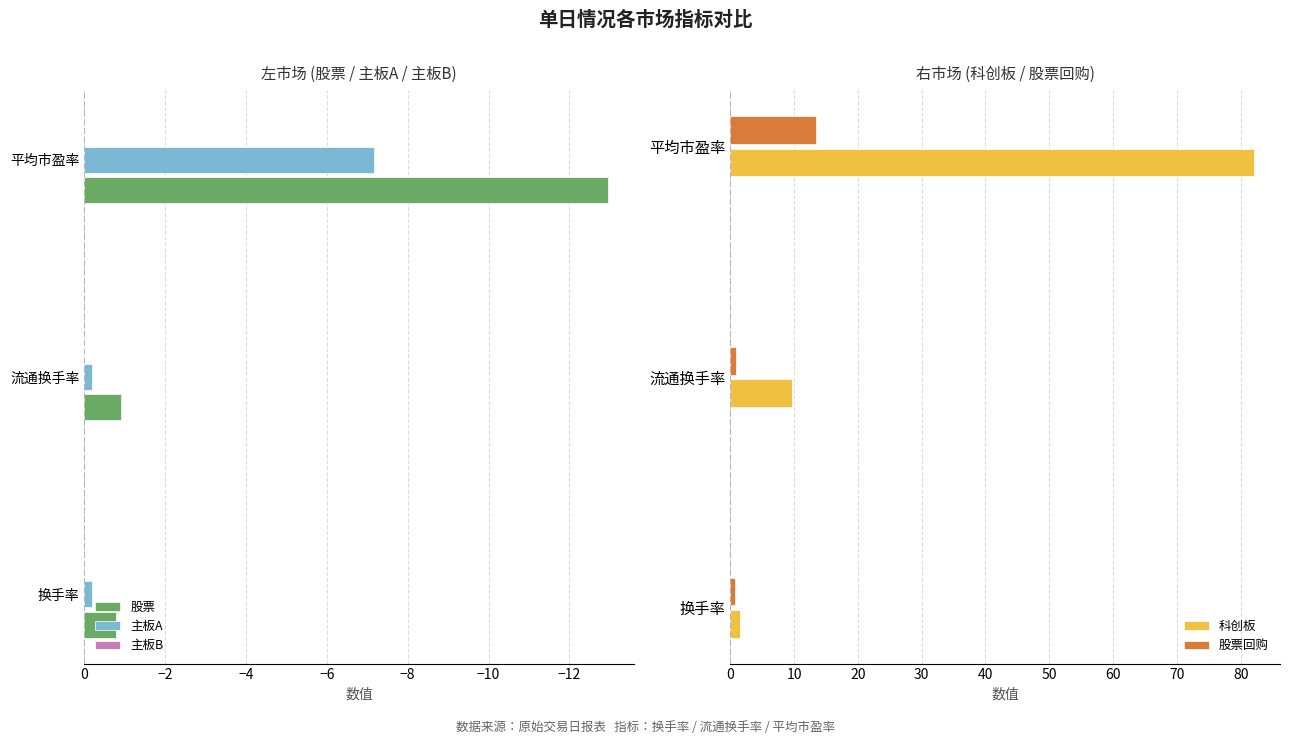

What is the value of the 股票回购 bar at the 1st from the left?

0.8